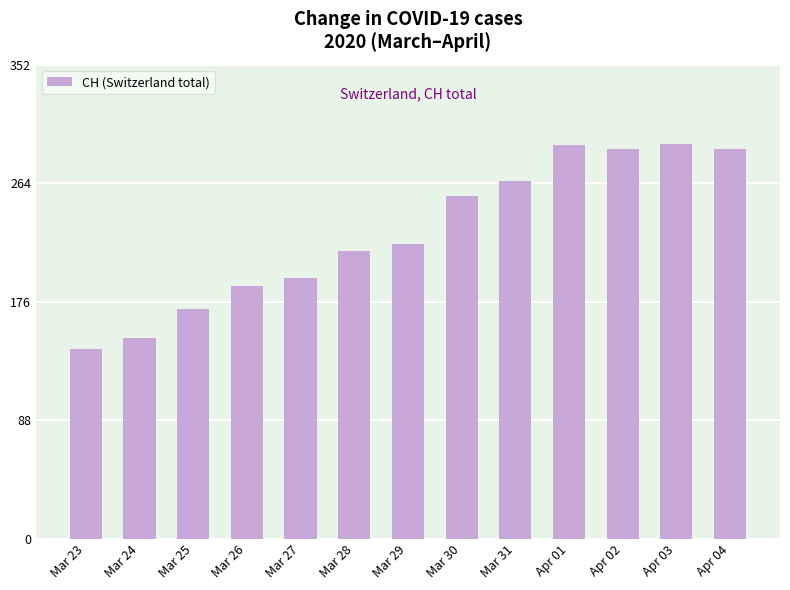

What is the value of the 10th bar from the left?

293